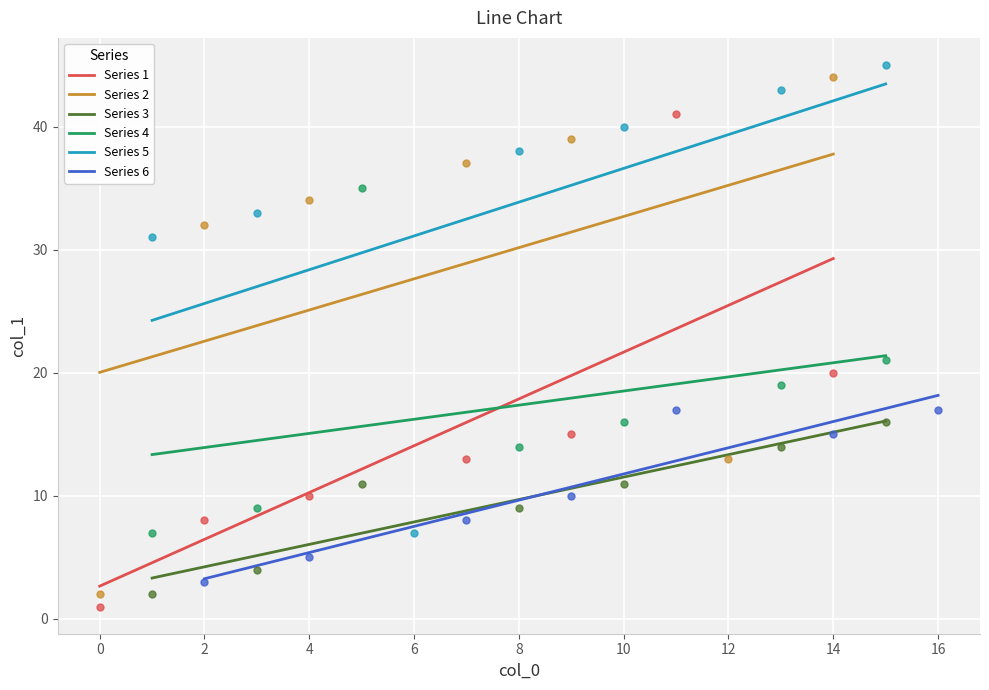

True or false: Series 5 and Series 4 cross at least once.

False